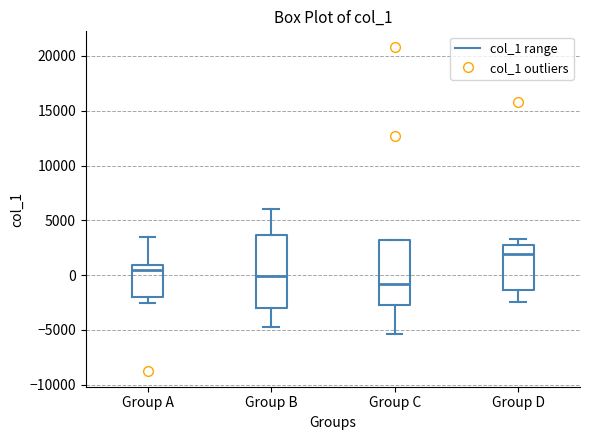

Where is the lower edge of the box for Group C on the y-axis? The values are not printed on the chart, so give them approximately, as read against the axis.

-2500